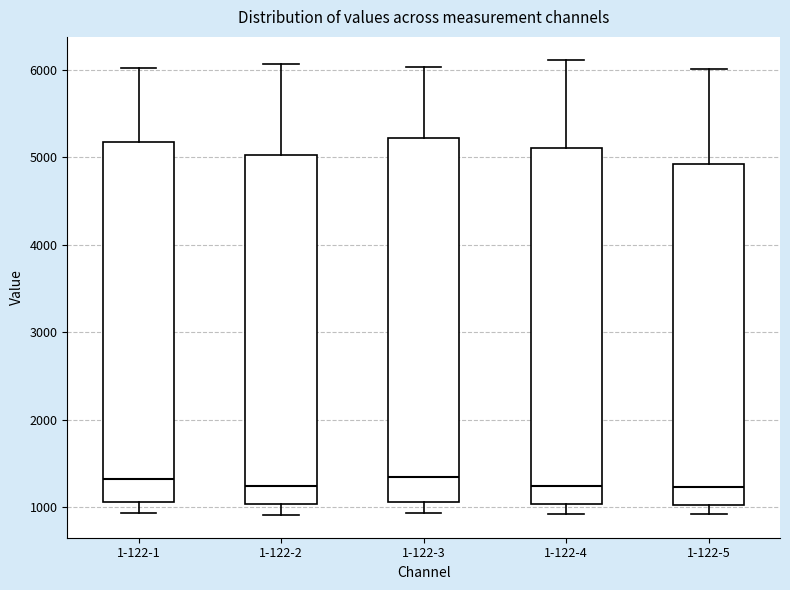

Where does the median line of the box for 1-122-4 sit on the y-axis? The values are not printed on the chart, so give them approximately, as read against the axis.

1300